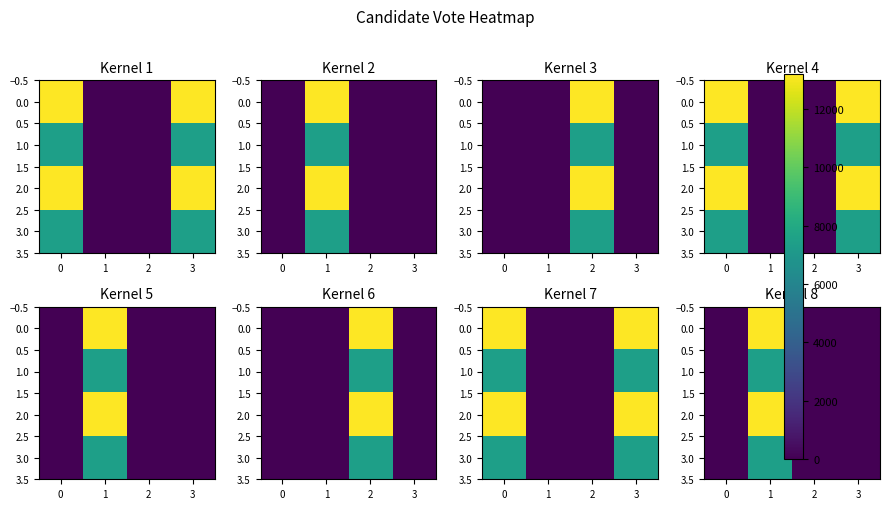

What is the highest value of the 1.0 series?

7443